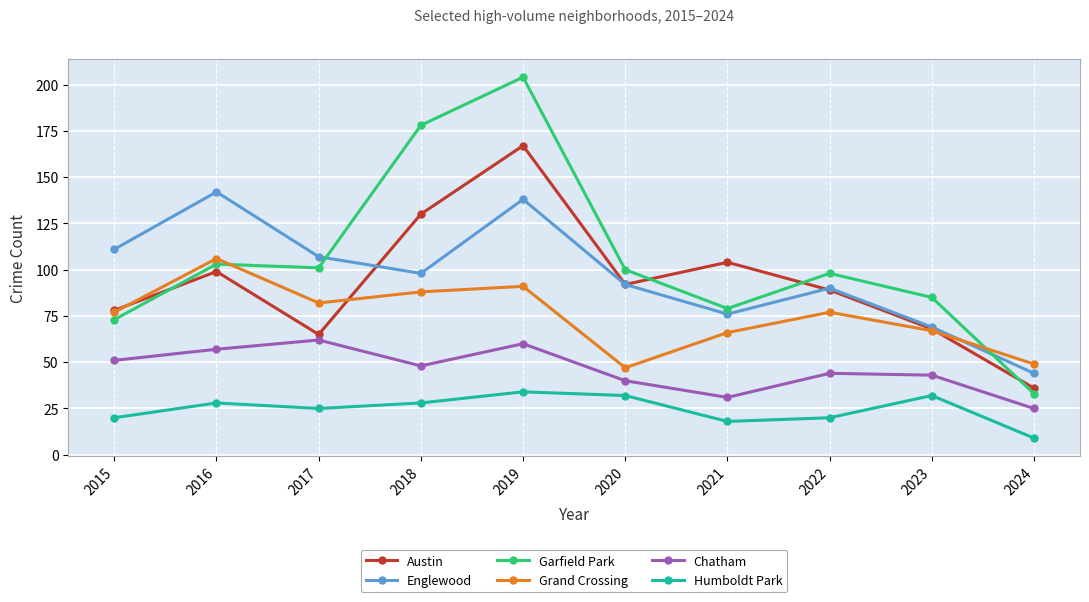

What is the difference between the highest and lowest values at 2023?

53